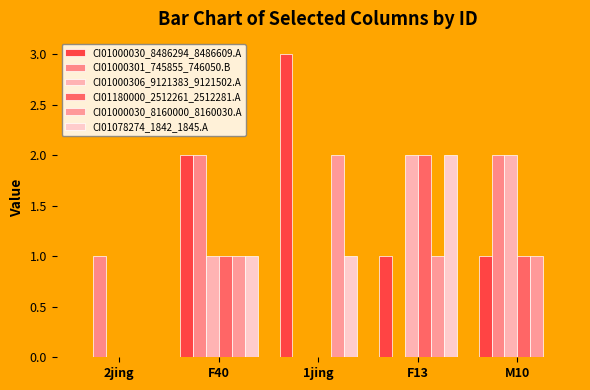

How many groups of bars are there?

5